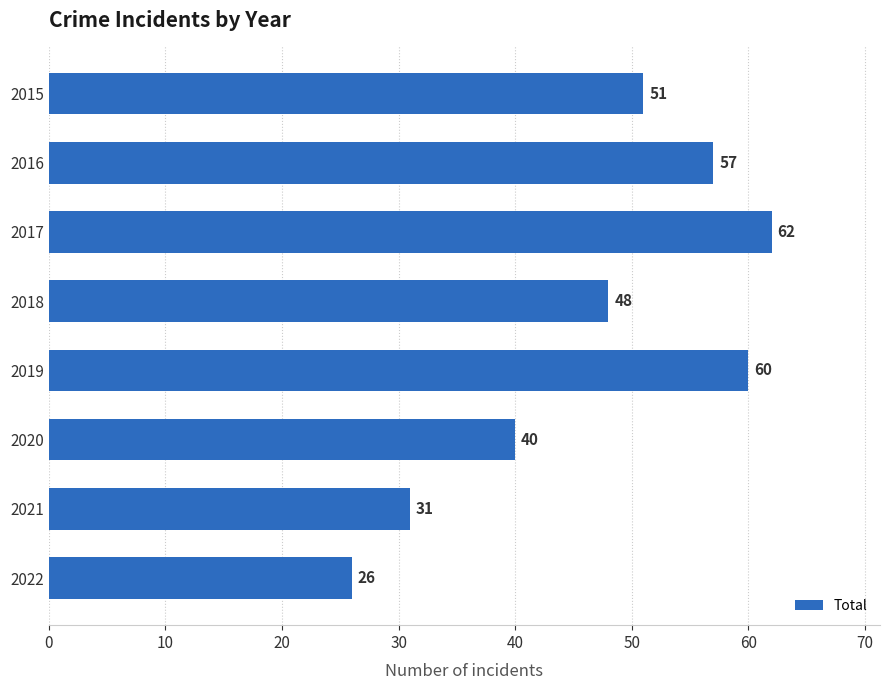

List the labels in order of value, smallest first.

2022, 2021, 2020, 2018, 2015, 2016, 2019, 2017